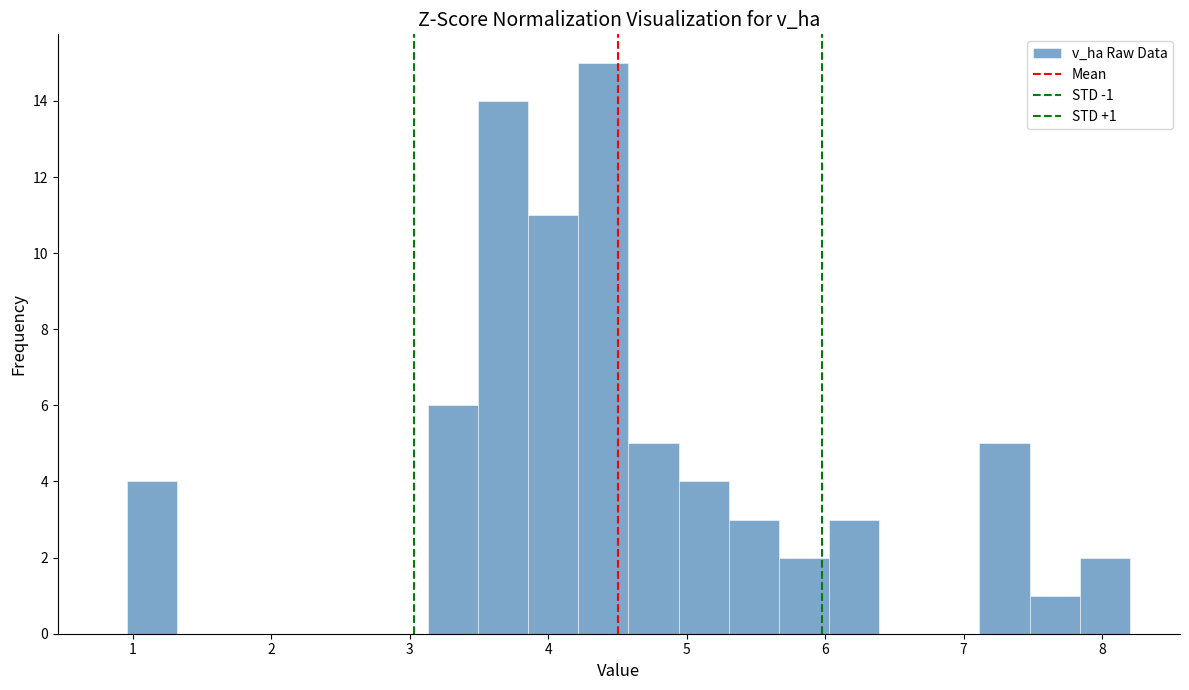

Around what value on the x-axis is the tallest bar? Give the approximate position of its centre, as read against the axis.

4.4